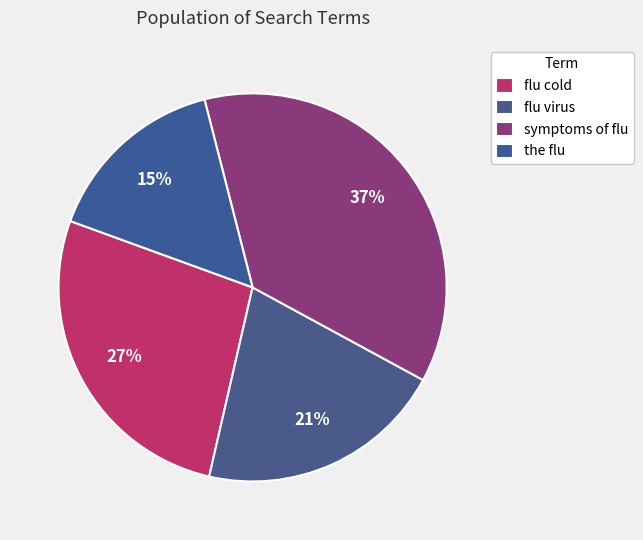

What percentage is the the flu slice, to the nearest percent?

15%